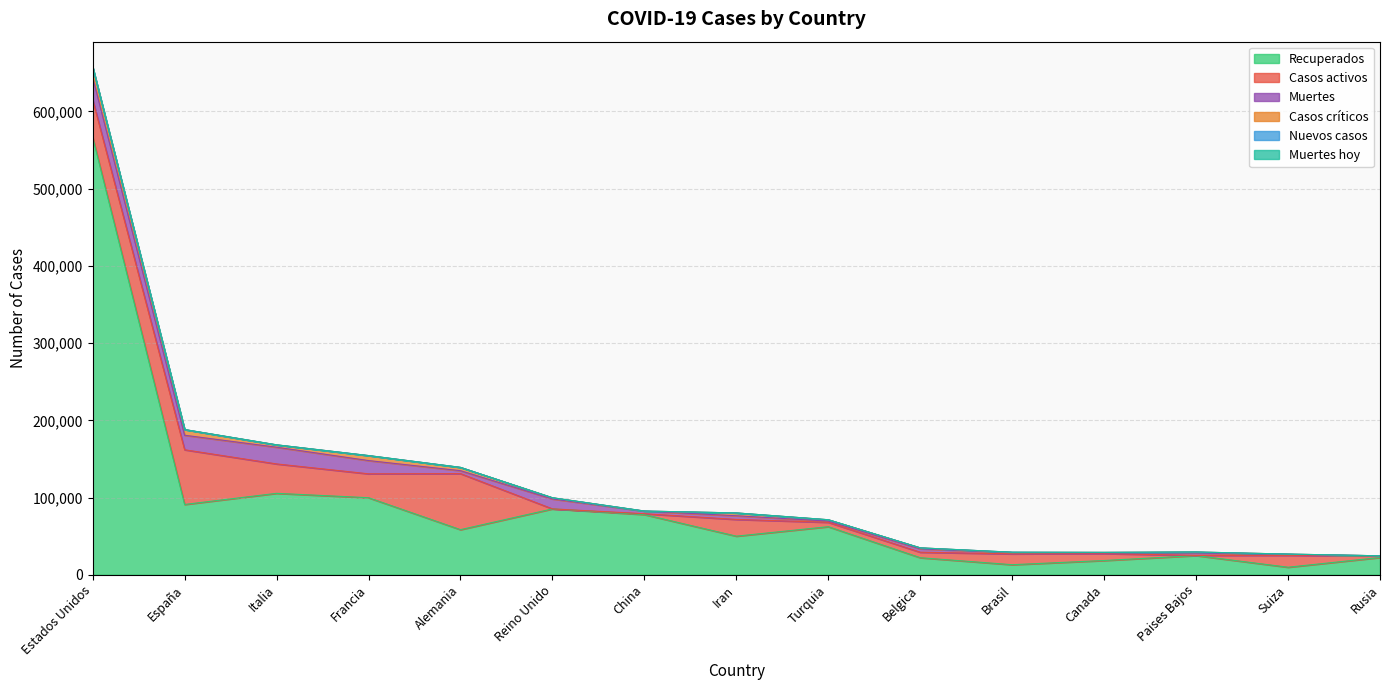

At how many categories does at least one series exceed 258213?

1